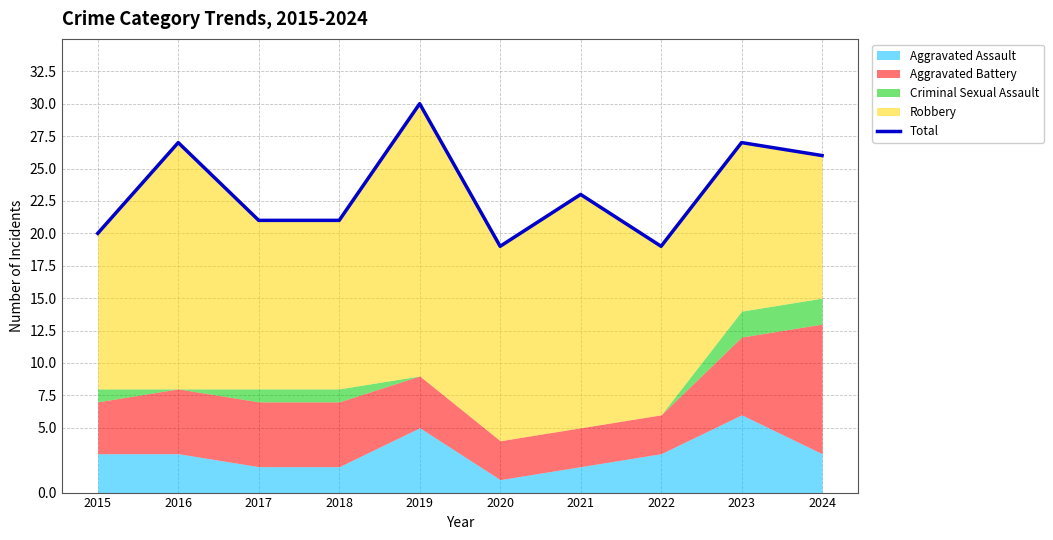

What is the difference between the maximum and minimum values?

11